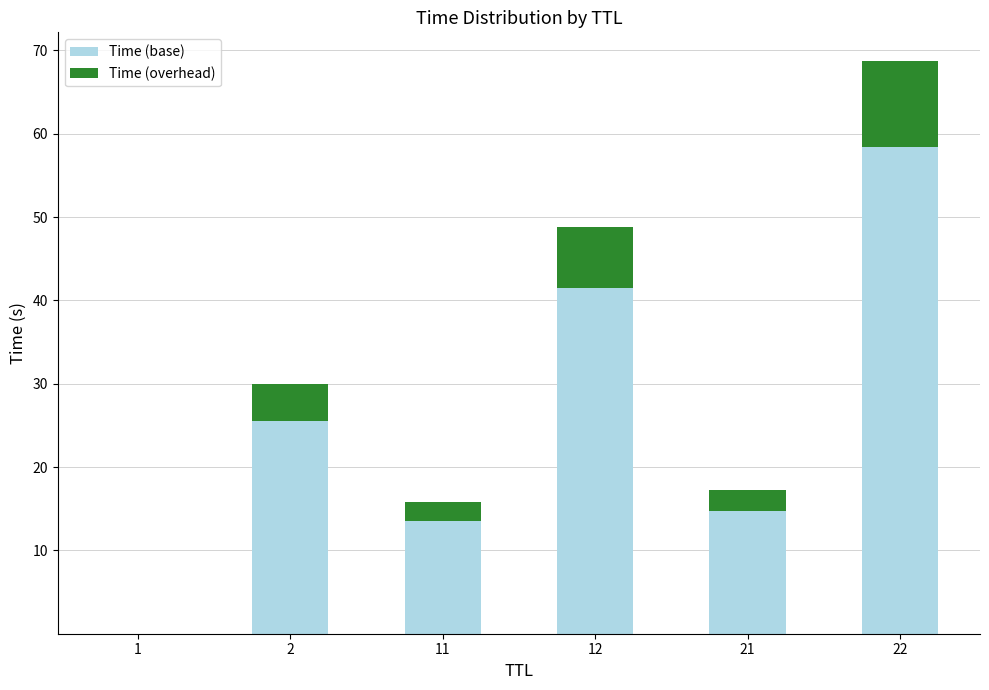

Which category has the highest value in the Time (base) series?

22